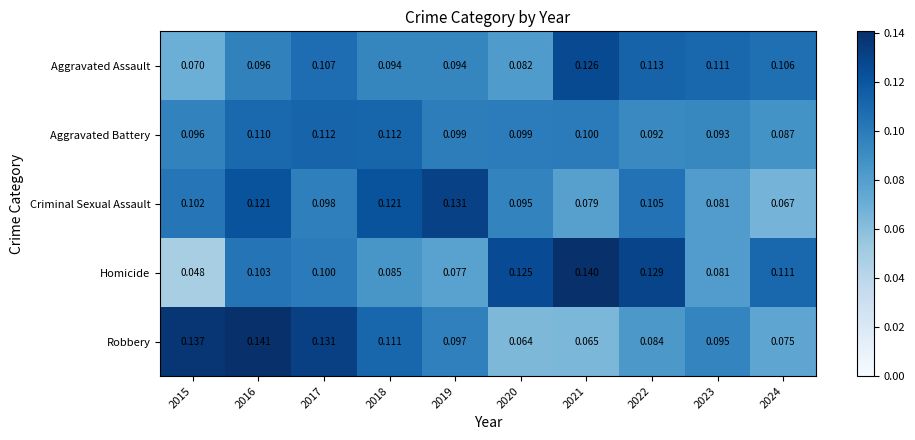

How many distinct data groups are displayed?

5